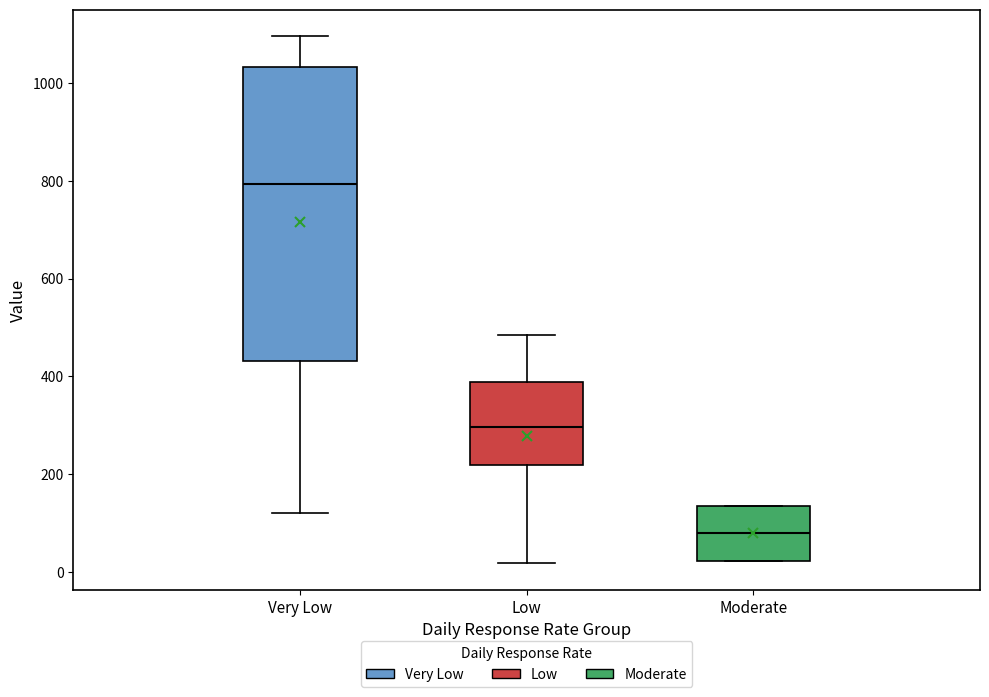

Reading left to right, read every box against the y-axis: the position of its median line, the range the box covers, and the ends of its whiskers. The values are not printed on the chart, so give them approximately, as read against the axis.

Very Low: median 800, box 440 to 1040, whiskers 120 to 1100
Low: median 300, box 220 to 380, whiskers 20 to 480
Moderate: median 80, box 20 to 140, whiskers 20 to 140